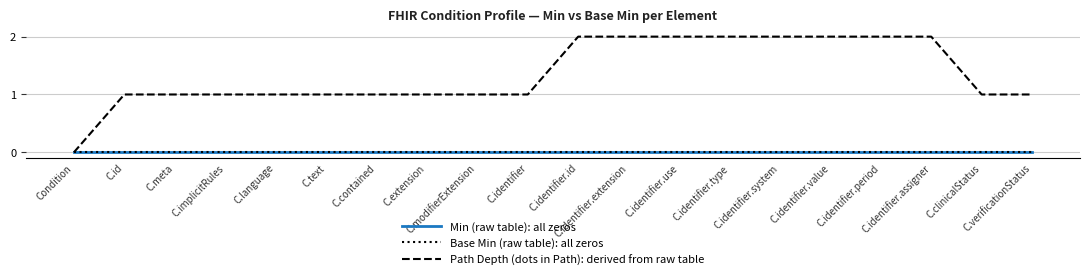

Does the chart display data point markers on the line(s)?

No